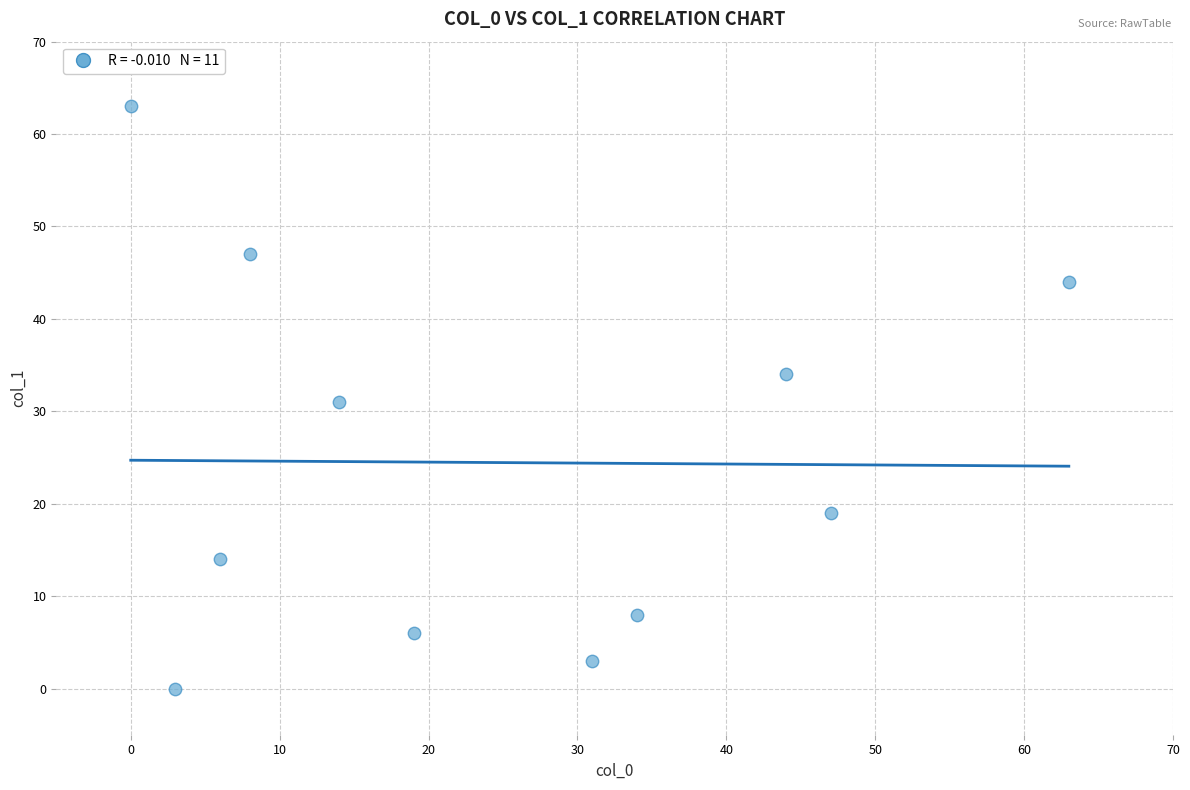

What is the range of Y values (max minus min)?

63